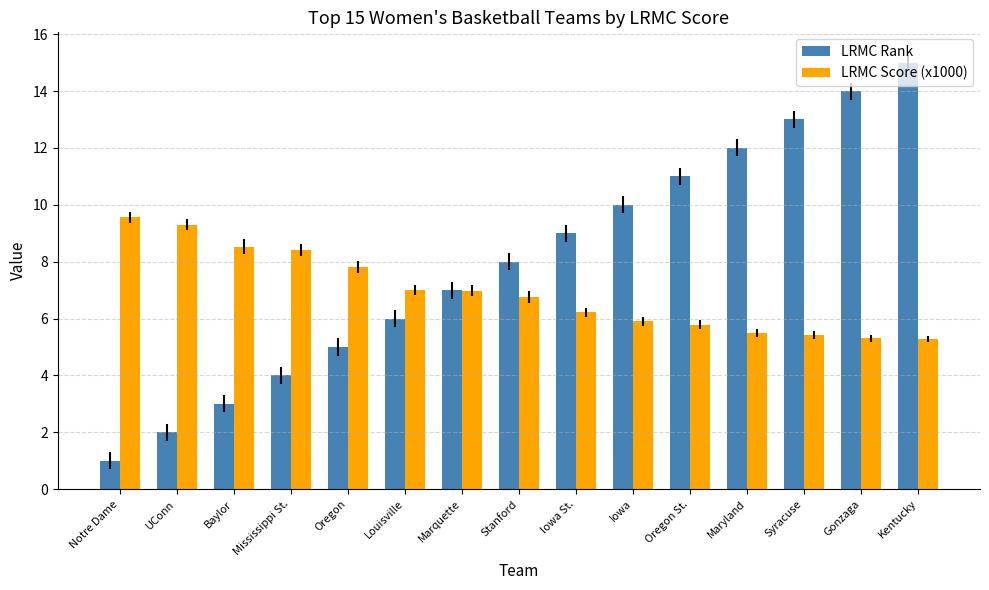

What is the label of the 11th bar from the right?

Oregon